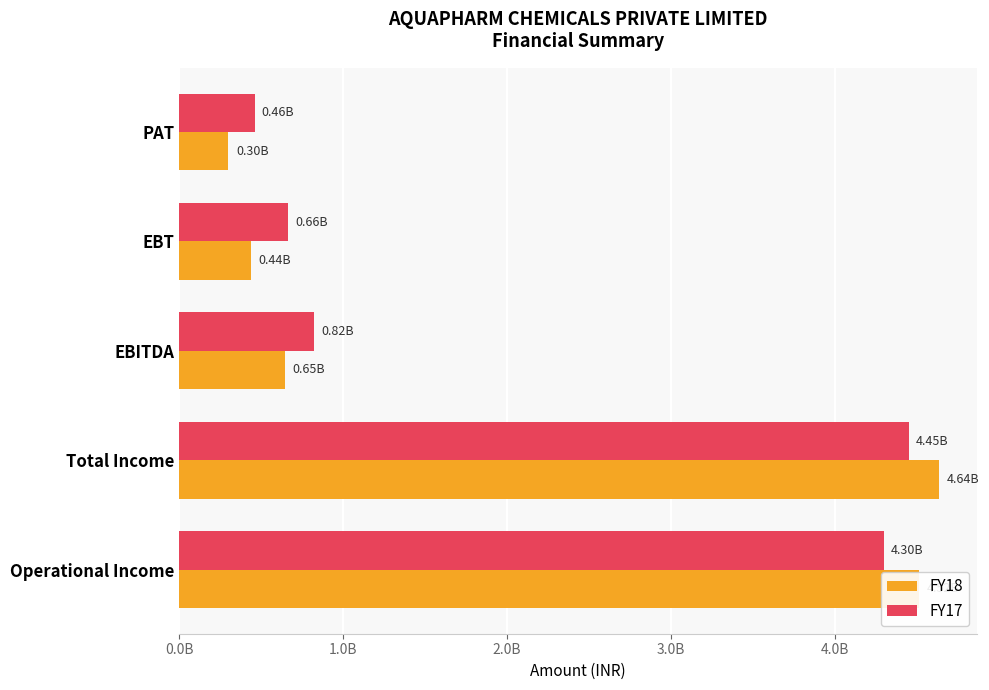

What is the maximum value for FY17?

4450197000